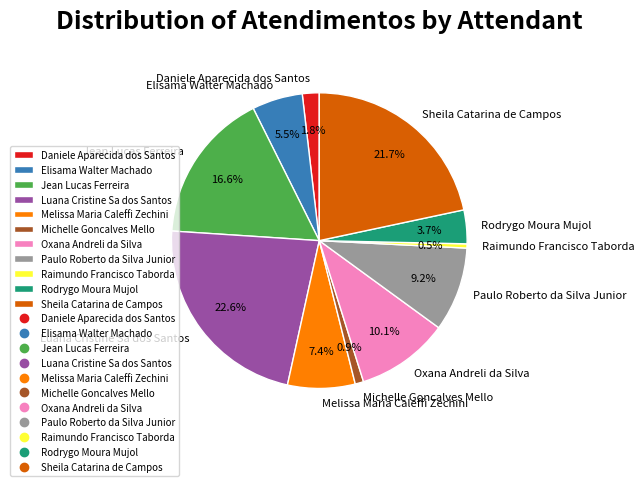

Which category has the biggest portion of the pie?

Luana Cristine Sa dos Santos